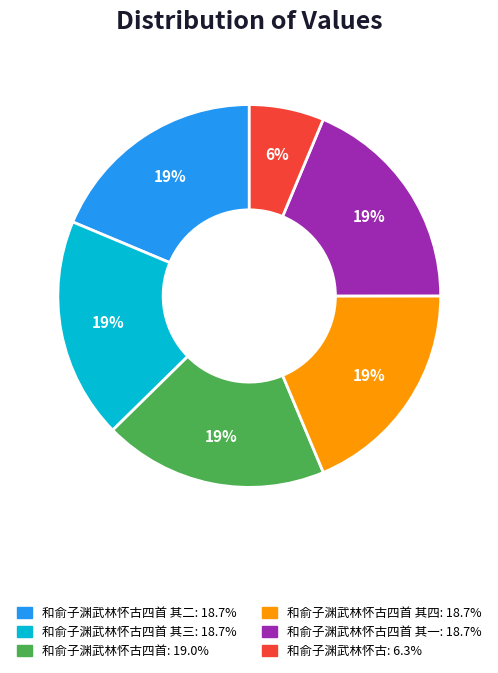

Does any single category account for the majority?

No